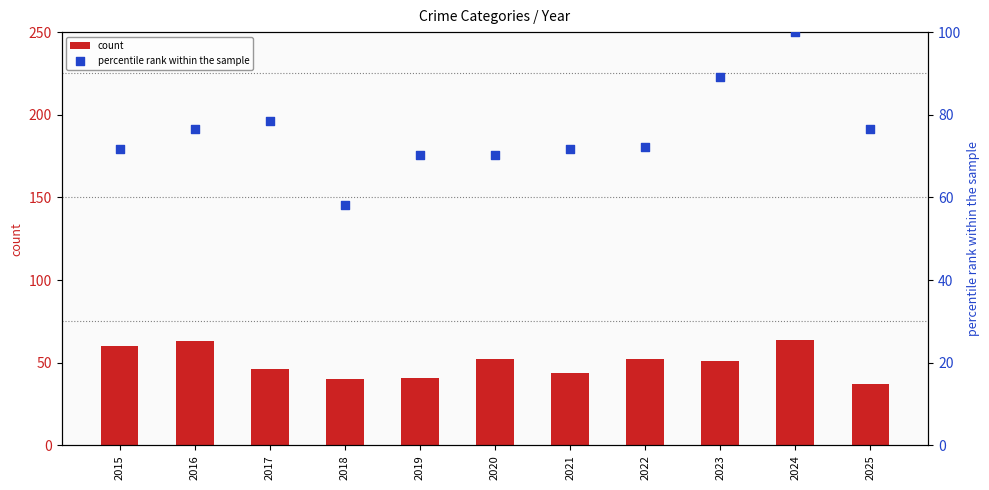

Which series reaches the maximum Y coordinate?

percentile rank within the sample